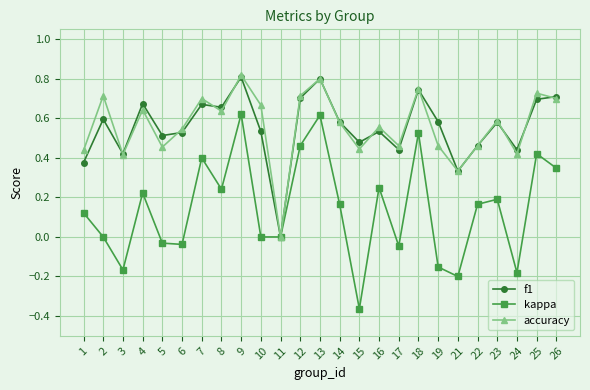

True or false: accuracy has a value of 1.3 at 9.

False